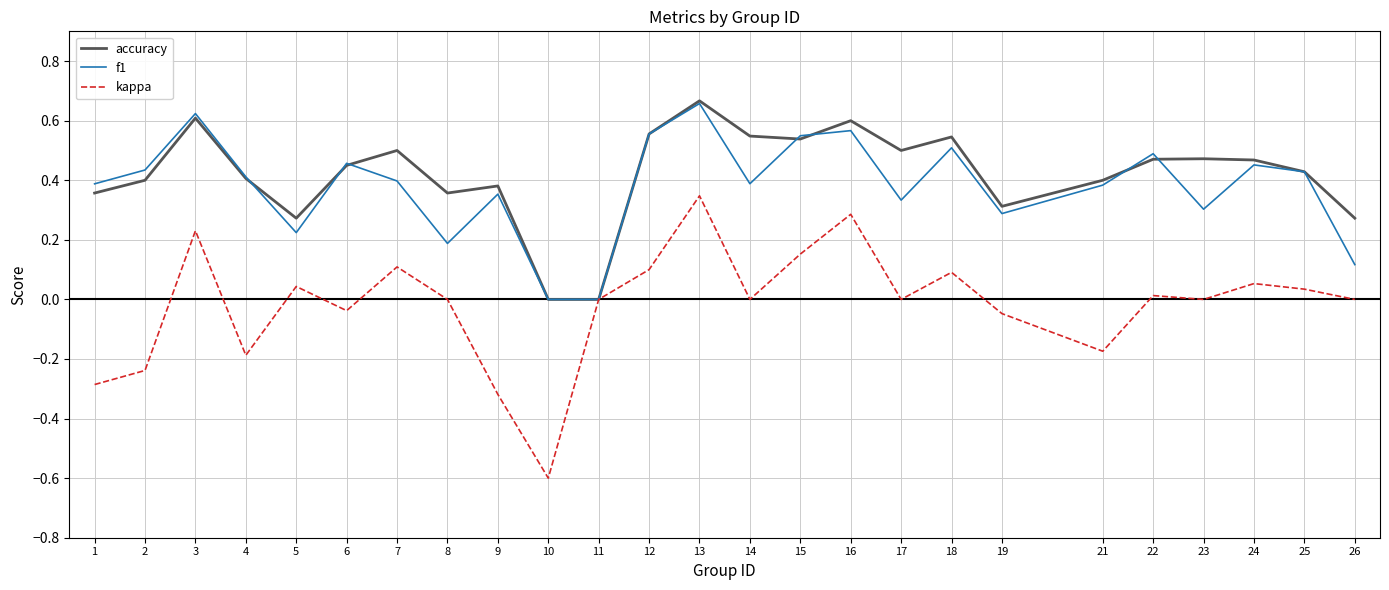

What is the lowest value of the kappa series?

-0.6